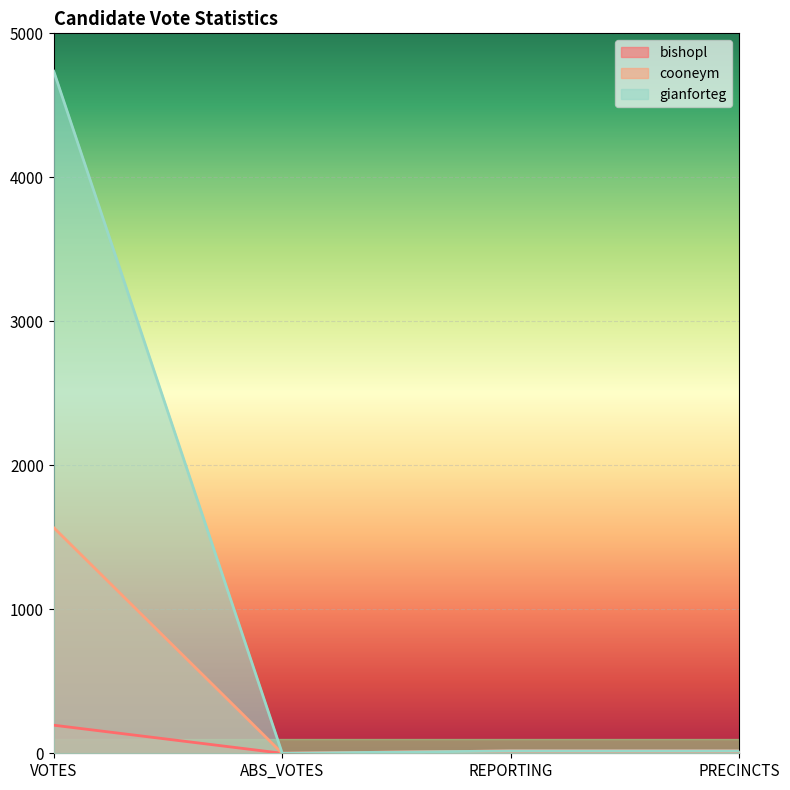

What is the average value of the bishopl series?

57